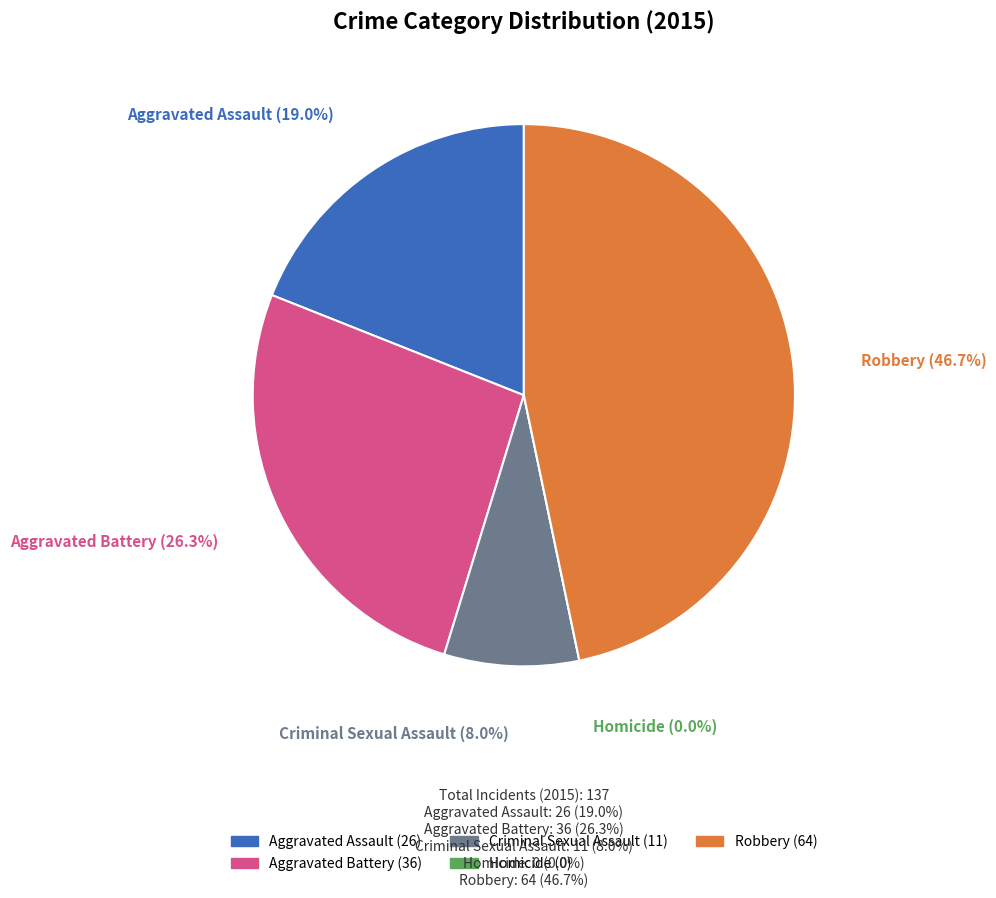

Which slice is the smallest?

Homicide